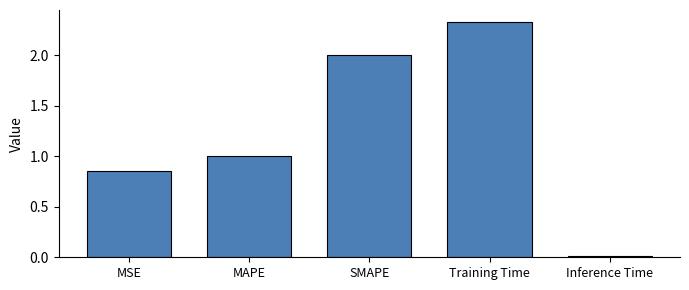

Which category has the highest value across all series?

Training Time